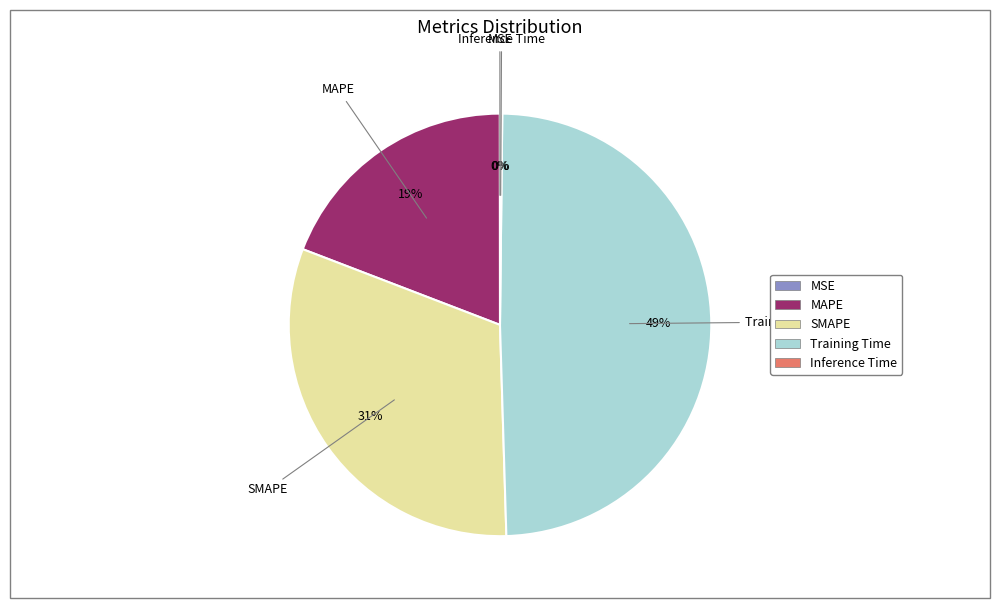

Is there any slice that represents more than half of the pie?

No